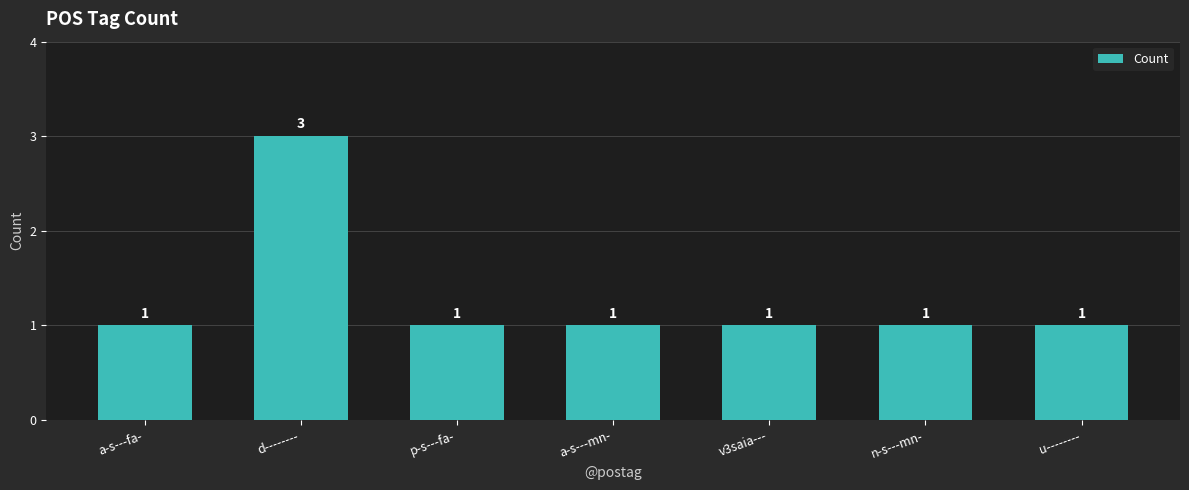

The value at d-------- is 3. True or false?

True